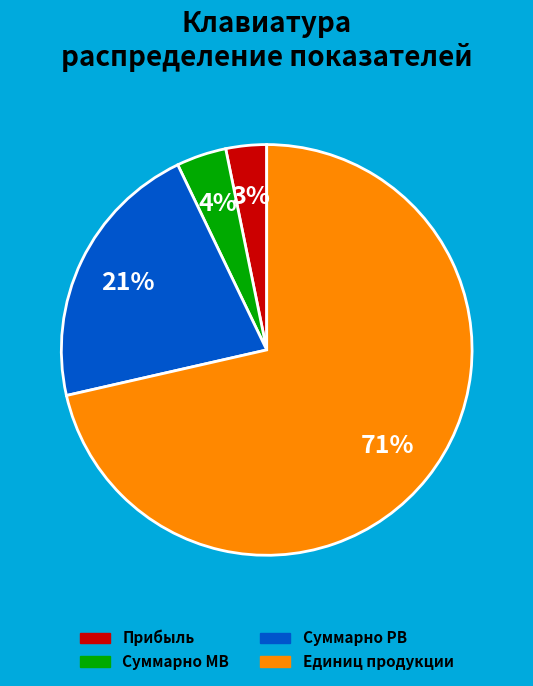

Does Единиц продукции represent more than half of the total?

Yes